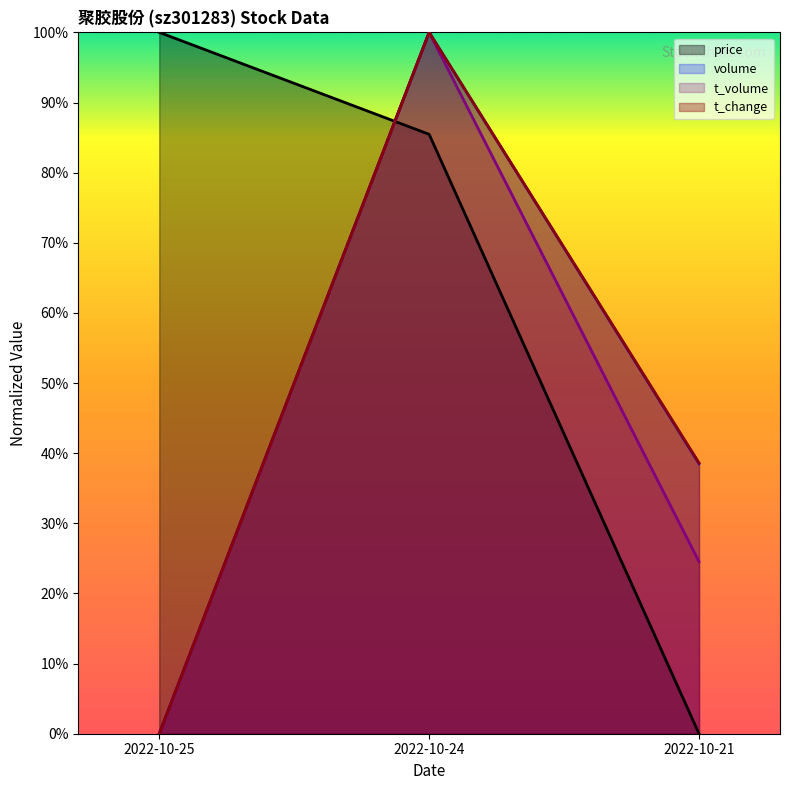

Is the value of t_volume at 2022-10-21 greater than the value of volume at 2022-10-24?

No